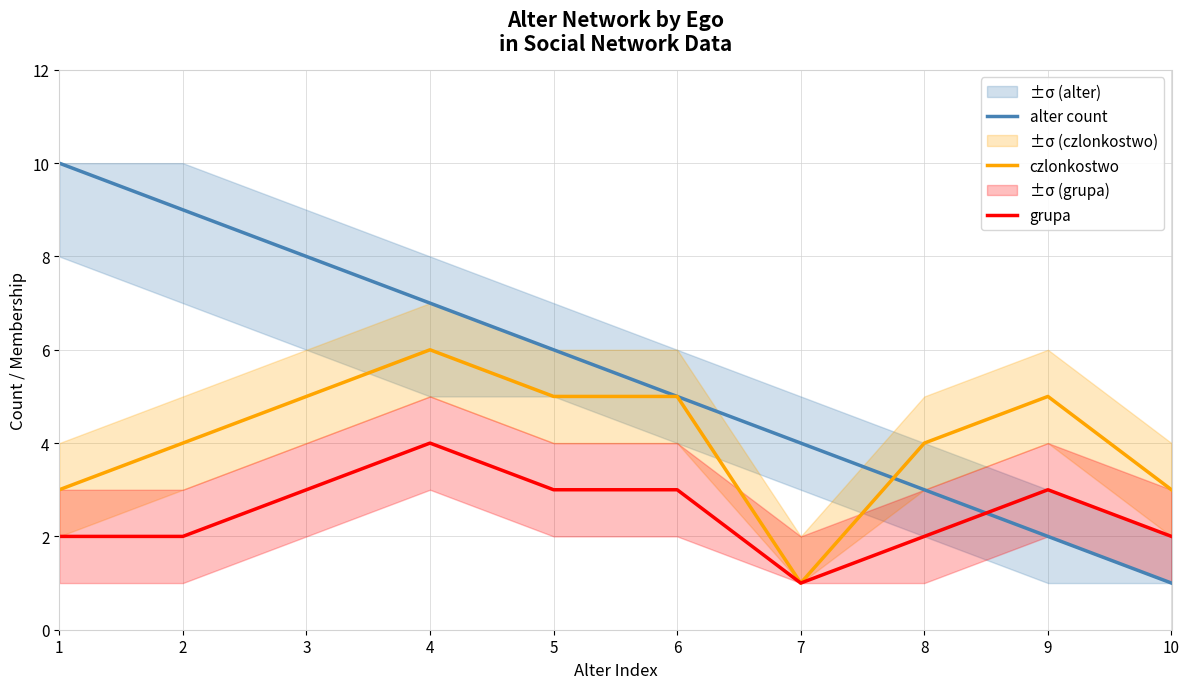

Read the alter count value at 10.

1